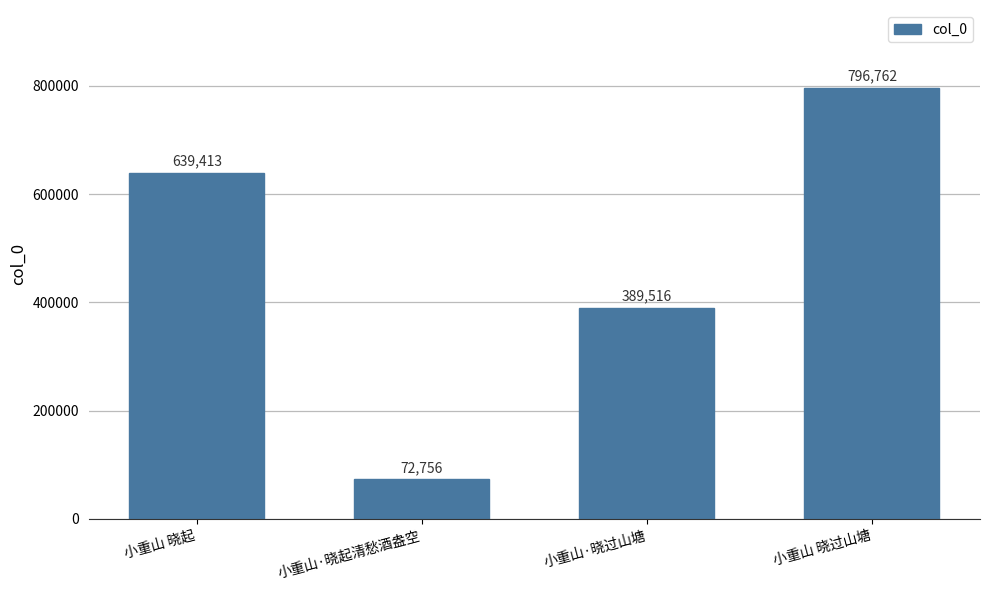

The chart shows a value of 639413 at 小重山 晓起. True or false?

True